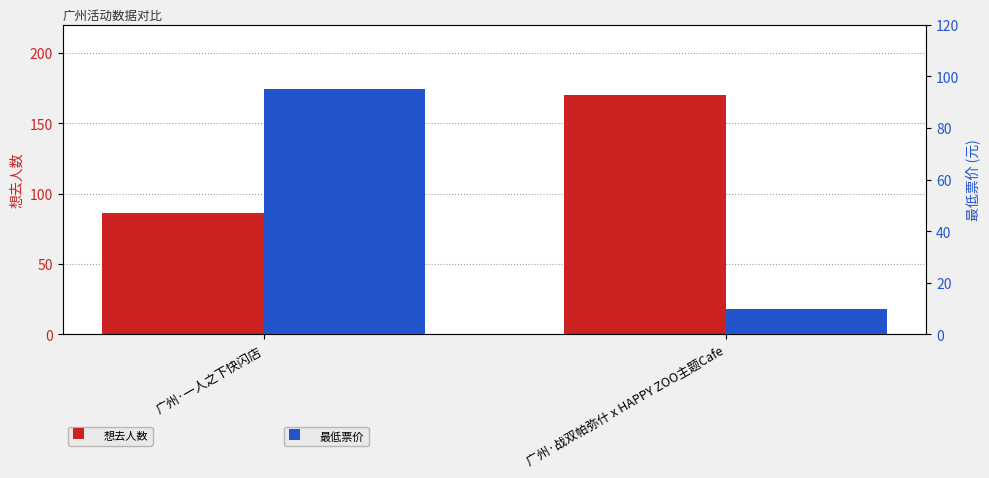

Are the bars horizontal?

No